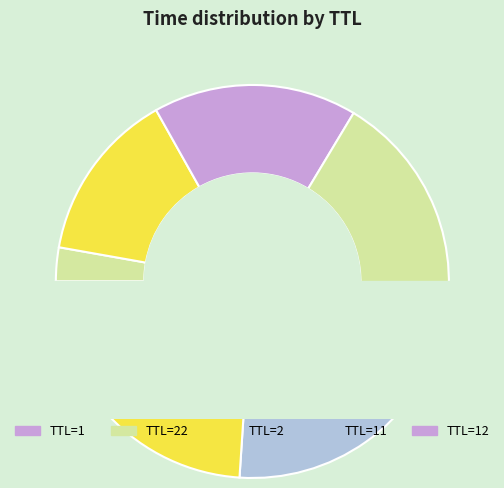

Does 12 account for over 50% of the chart?

No